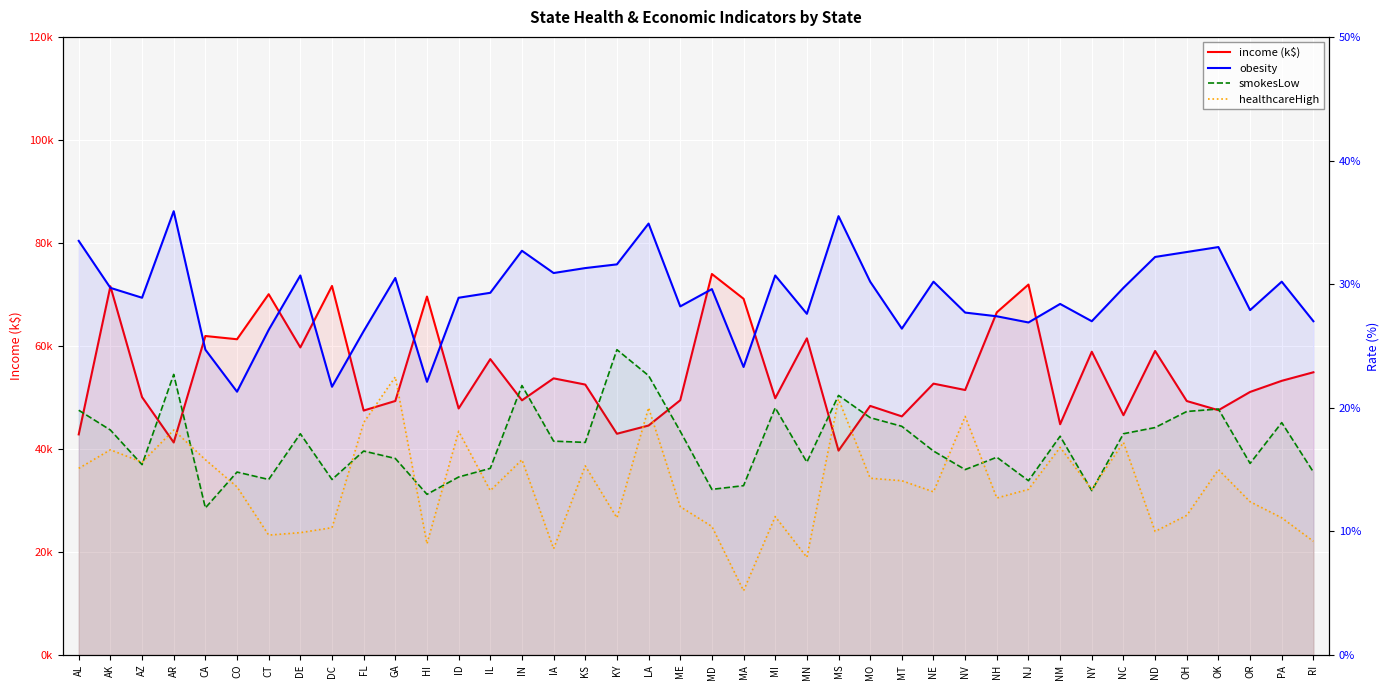

What is the difference between the maximum and minimum values in the healthcareHigh series?

17.3